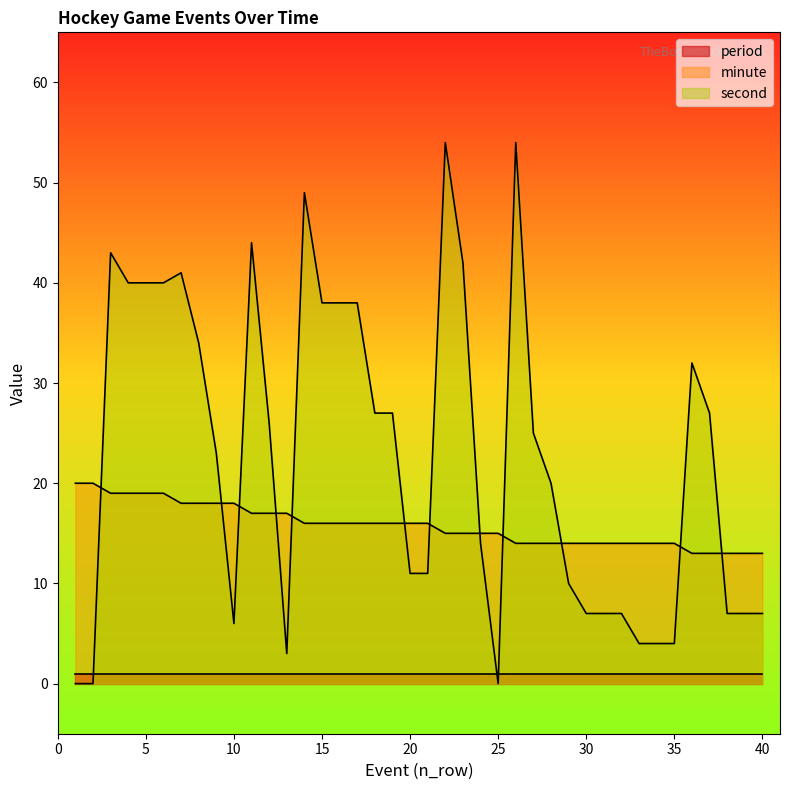

What are all the series names shown in the legend?

period, minute, second